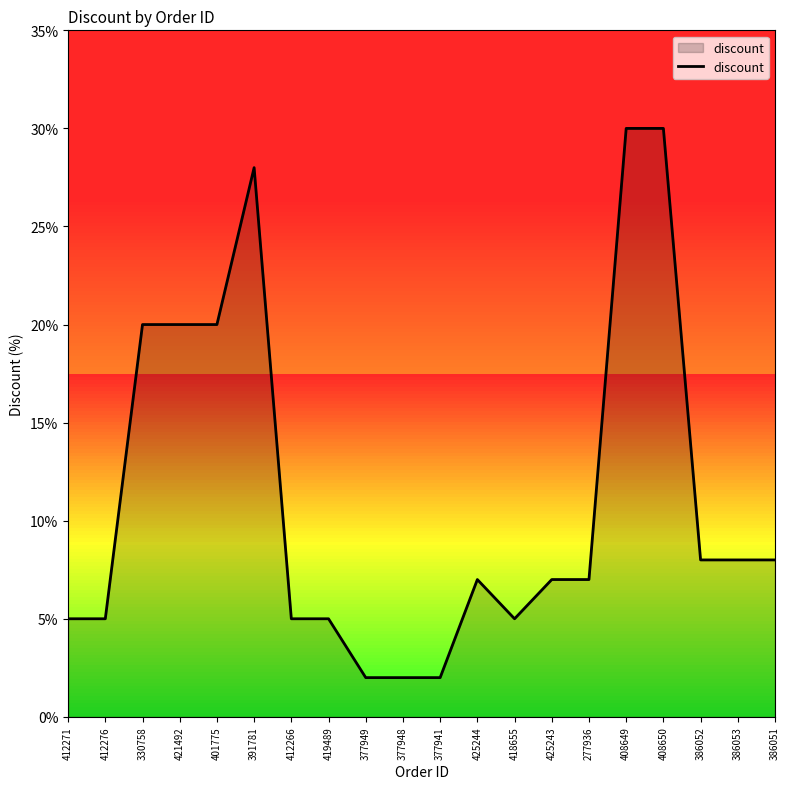

True or false: the data shows 1 at 412276.

False